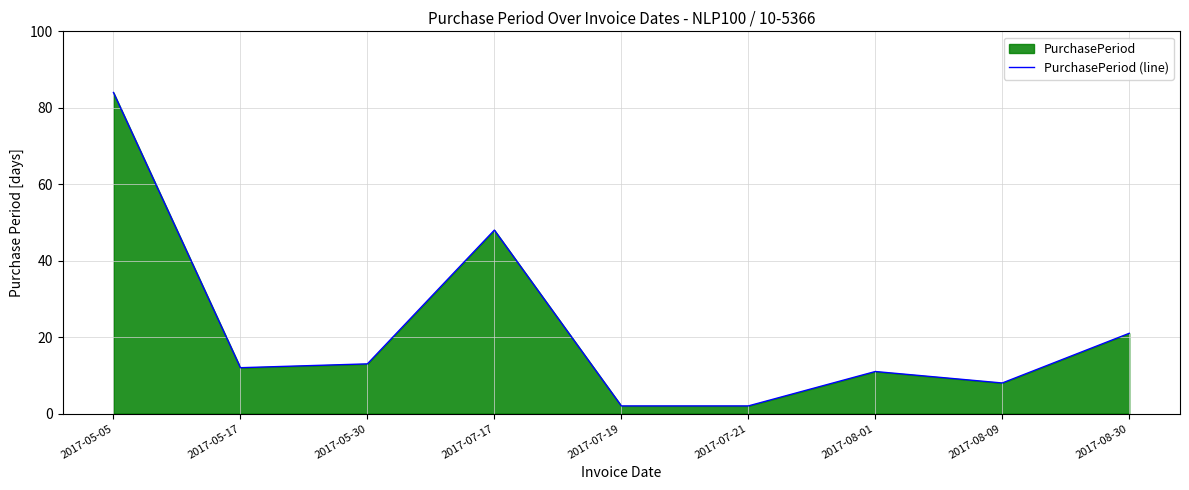

What is the average value?

22